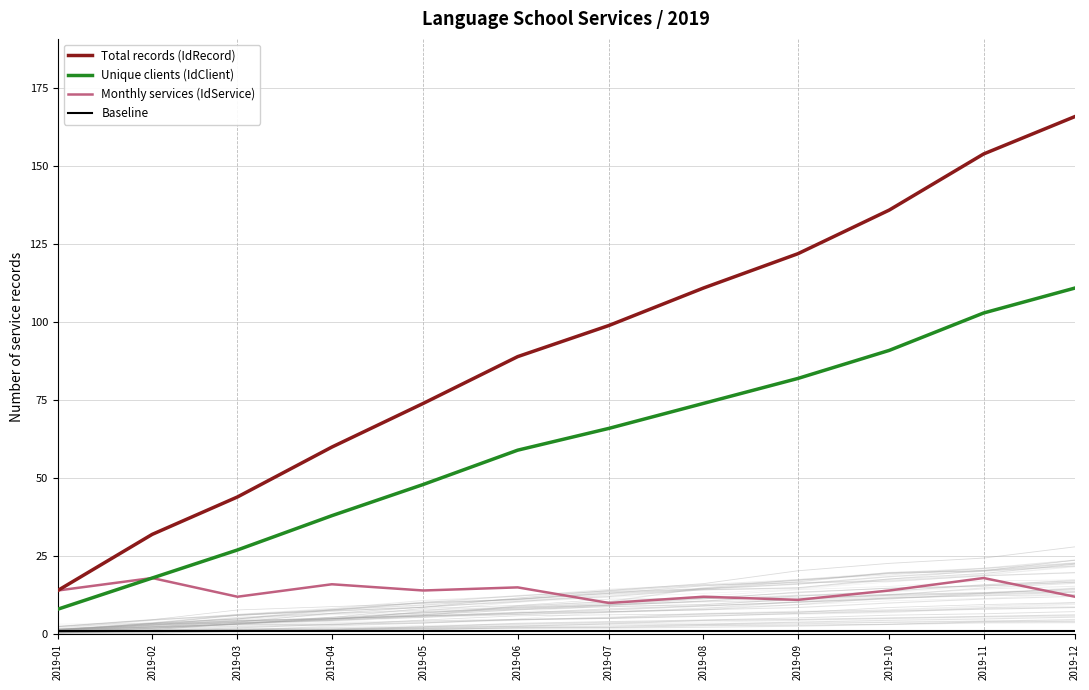

How many lines are shown in the chart?

4